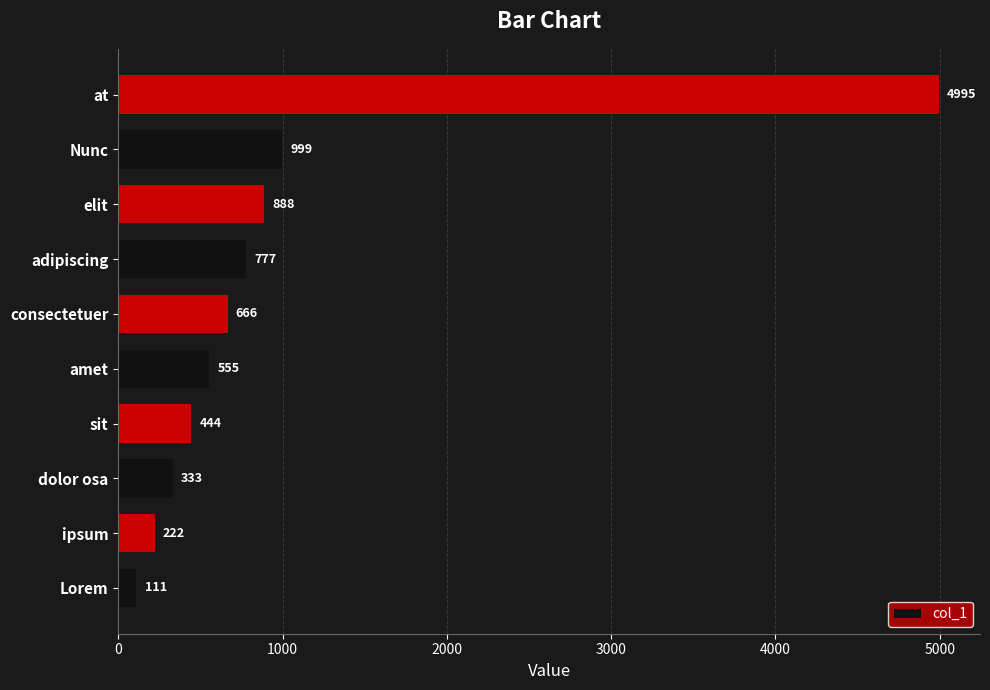

Between at and adipiscing, which is larger?

at